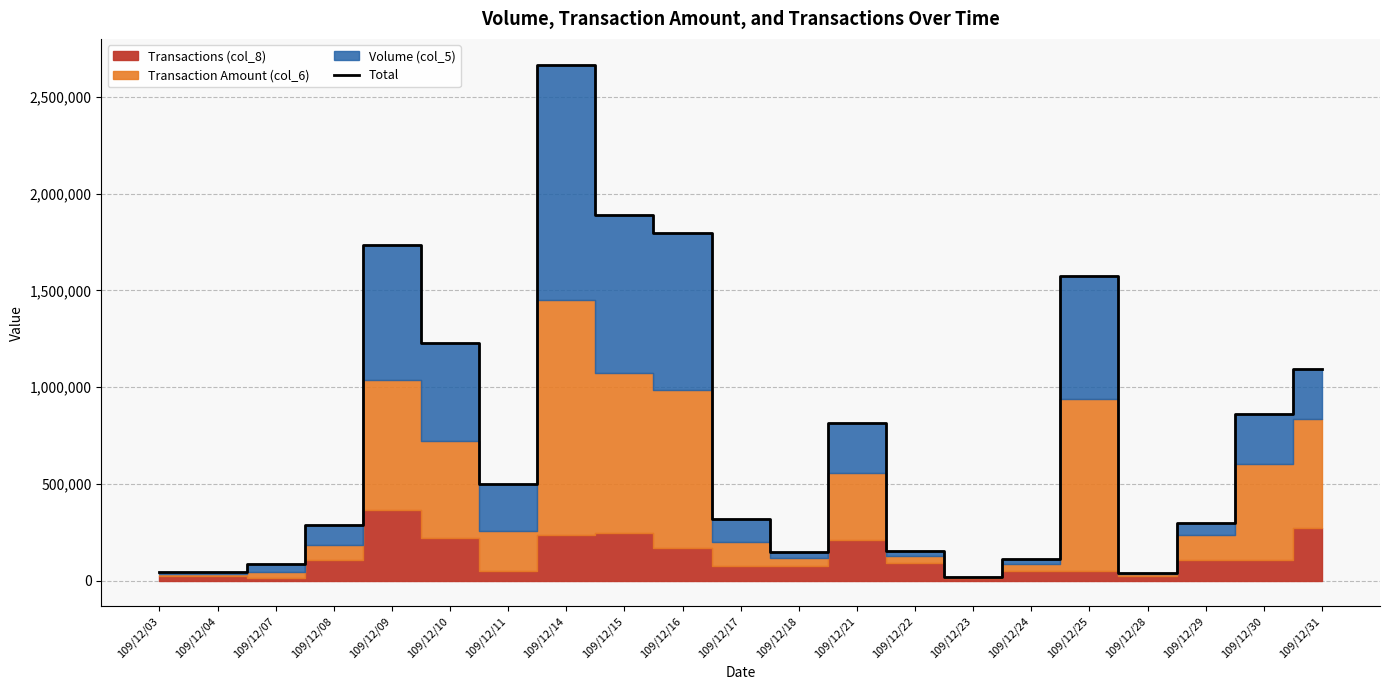

The value at 109/12/14 is 4543745.1. True or false?

False